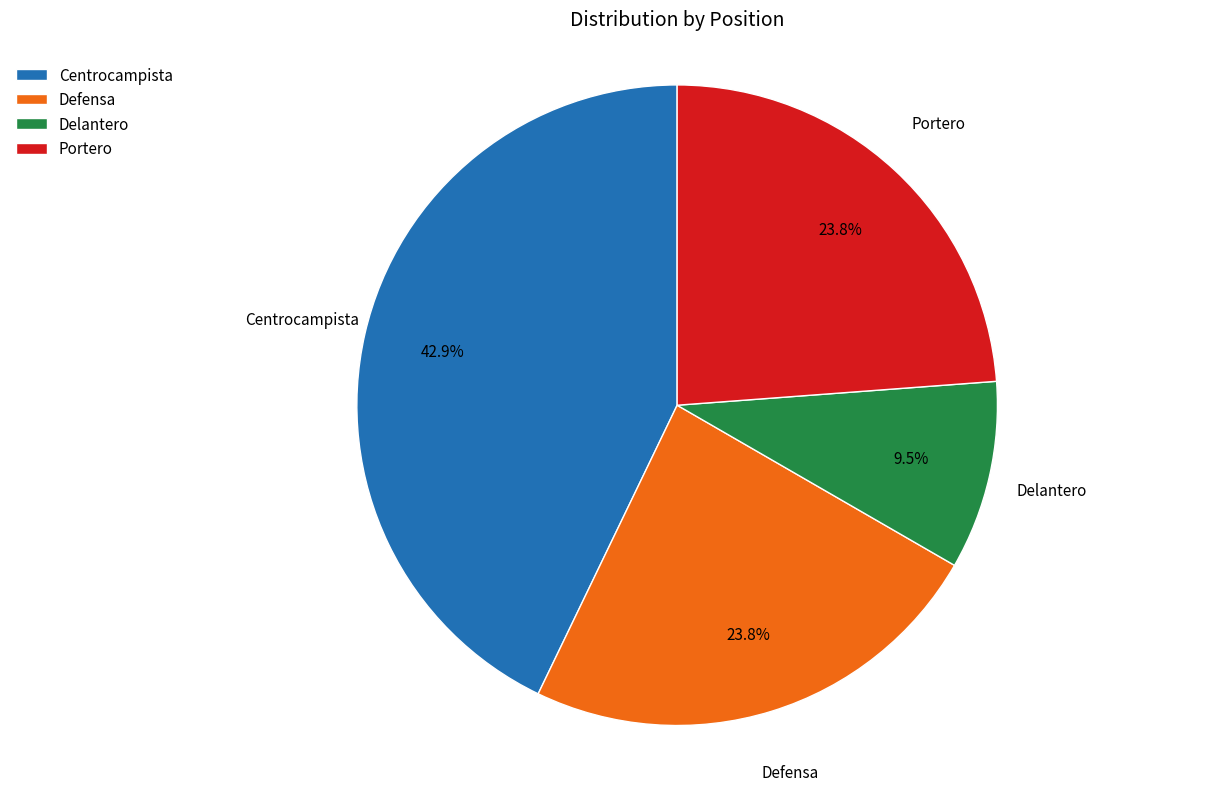

How many segments does this pie chart have?

4